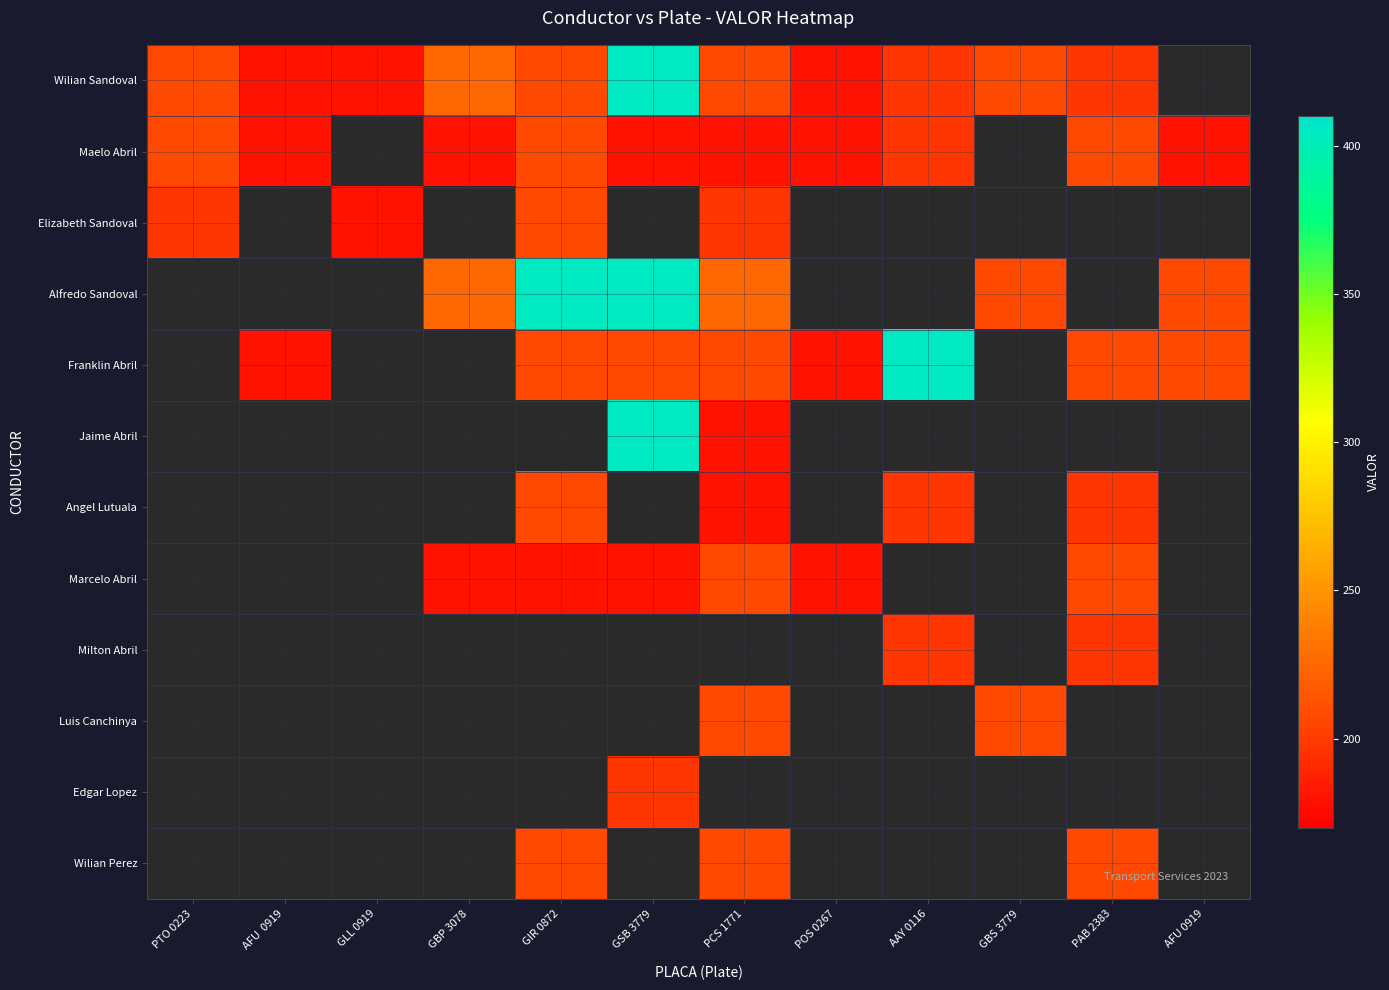

Reading right to left, what are all the values shown in this chart?

Wilian Sandoval: AFU 0919=0	PAB 2383=198	GBS 3779=207	AAY 0116=198	POS 0267=180	PCS 1771=207	GSB 3779=405	GIR 0872=207	GBP 3078=225	GLL 0919=180	AFU  0919=180	PTO 0223=207
Maelo Abril: AFU 0919=180	PAB 2383=207	GBS 3779=0	AAY 0116=198	POS 0267=180	PCS 1771=180	GSB 3779=180	GIR 0872=207	GBP 3078=180	GLL 0919=0	AFU  0919=180	PTO 0223=207
Elizabeth Sandoval: AFU 0919=0	PAB 2383=0	GBS 3779=0	AAY 0116=0	POS 0267=0	PCS 1771=198	GSB 3779=0	GIR 0872=207	GBP 3078=0	GLL 0919=180	AFU  0919=0	PTO 0223=198
Alfredo Sandoval: AFU 0919=207	PAB 2383=0	GBS 3779=207	AAY 0116=0	POS 0267=0	PCS 1771=225	GSB 3779=405	GIR 0872=405	GBP 3078=225	GLL 0919=0	AFU  0919=0	PTO 0223=0
Franklin Abril: AFU 0919=207	PAB 2383=207	GBS 3779=0	AAY 0116=405	POS 0267=180	PCS 1771=207	GSB 3779=207	GIR 0872=207	GBP 3078=0	GLL 0919=0	AFU  0919=180	PTO 0223=0
Jaime Abril: AFU 0919=0	PAB 2383=0	GBS 3779=0	AAY 0116=0	POS 0267=0	PCS 1771=180	GSB 3779=405	GIR 0872=0	GBP 3078=0	GLL 0919=0	AFU  0919=0	PTO 0223=0
Angel Lutuala: AFU 0919=0	PAB 2383=198	GBS 3779=0	AAY 0116=198	POS 0267=0	PCS 1771=180	GSB 3779=0	GIR 0872=207	GBP 3078=0	GLL 0919=0	AFU  0919=0	PTO 0223=0
Marcelo Abril: AFU 0919=0	PAB 2383=207	GBS 3779=0	AAY 0116=0	POS 0267=180	PCS 1771=207	GSB 3779=180	GIR 0872=180	GBP 3078=180	GLL 0919=0	AFU  0919=0	PTO 0223=0
Milton Abril: AFU 0919=0	PAB 2383=198	GBS 3779=0	AAY 0116=198	POS 0267=0	PCS 1771=0	GSB 3779=0	GIR 0872=0	GBP 3078=0	GLL 0919=0	AFU  0919=0	PTO 0223=0
Luis Canchinya: AFU 0919=0	PAB 2383=0	GBS 3779=207	AAY 0116=0	POS 0267=0	PCS 1771=207	GSB 3779=0	GIR 0872=0	GBP 3078=0	GLL 0919=0	AFU  0919=0	PTO 0223=0
Edgar Lopez: AFU 0919=0	PAB 2383=0	GBS 3779=0	AAY 0116=0	POS 0267=0	PCS 1771=0	GSB 3779=198	GIR 0872=0	GBP 3078=0	GLL 0919=0	AFU  0919=0	PTO 0223=0
Wilian Perez: AFU 0919=0	PAB 2383=207	GBS 3779=0	AAY 0116=0	POS 0267=0	PCS 1771=207	GSB 3779=0	GIR 0872=207	GBP 3078=0	GLL 0919=0	AFU  0919=0	PTO 0223=0